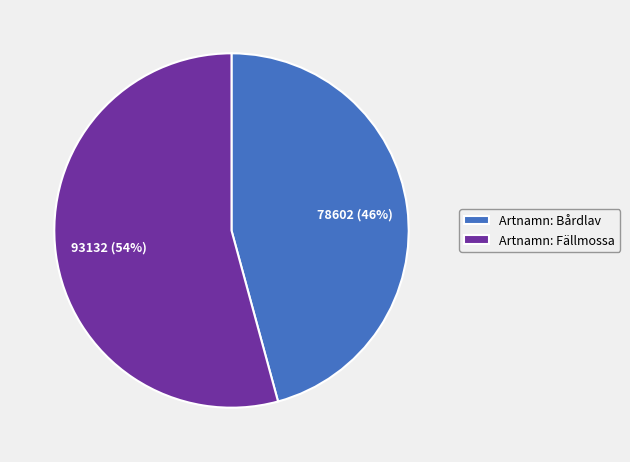

What is the ratio of the value at Artnamn: Fällmossa to the value at Artnamn: Bårdlav?

1.2